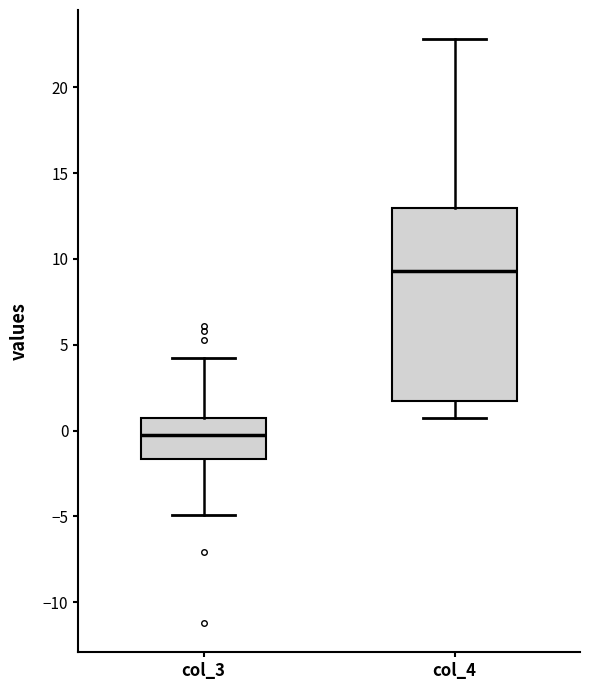

Which box's median line is the highest?

col_4